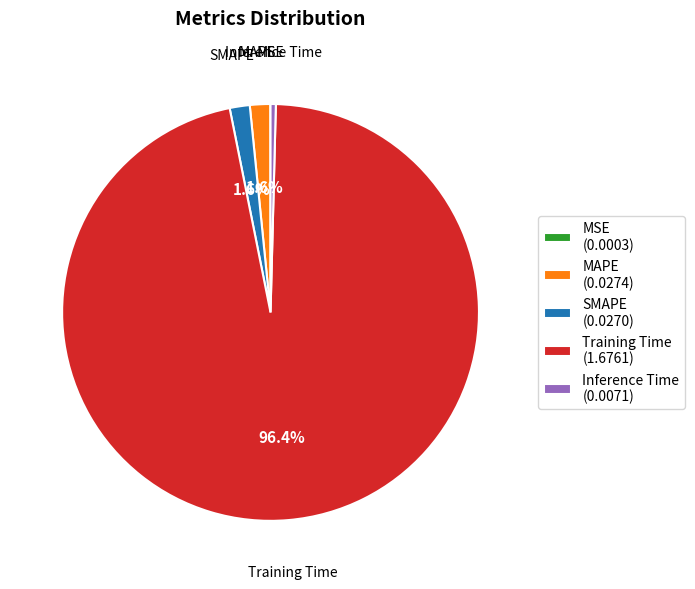

Is there any slice that represents more than half of the pie?

Yes